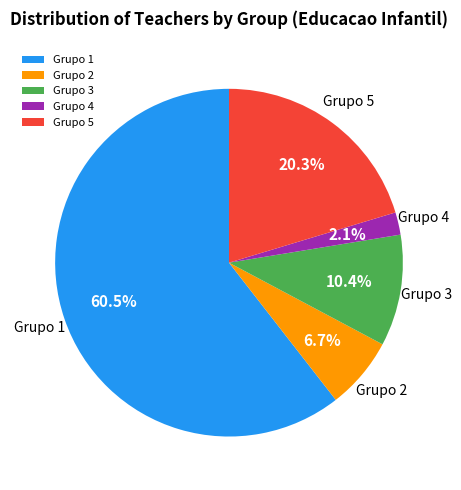

Count the number of slices in the pie.

5